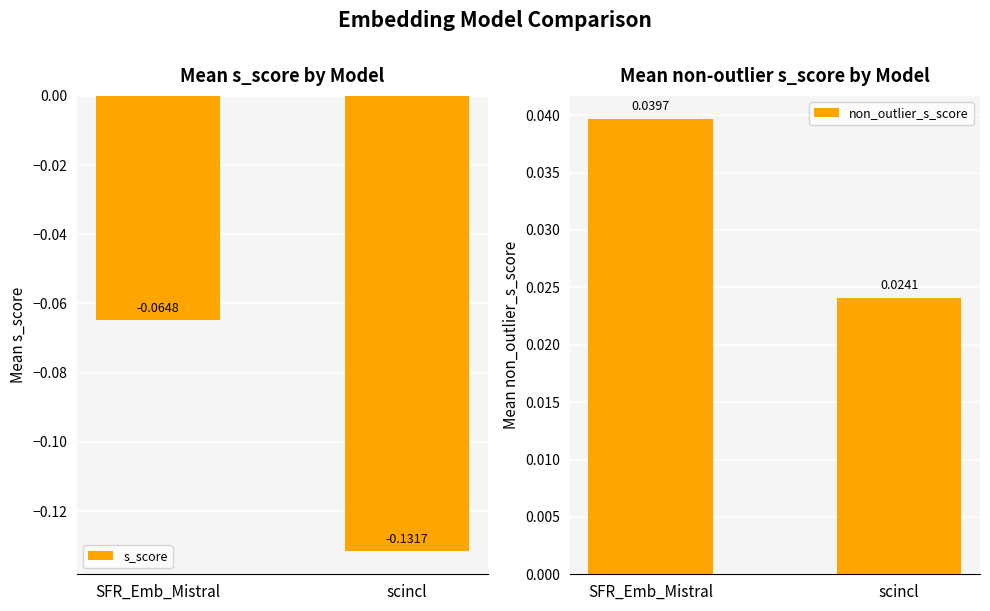

What is the difference between the s_score values at SFR_Emb_Mistral and scincl?

0.1